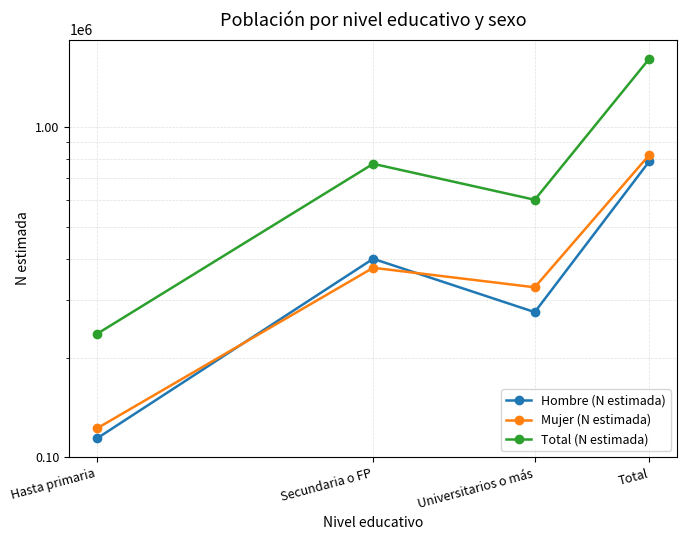

Where is the first local minimum for Total (N estimada)?

Universitarios o más